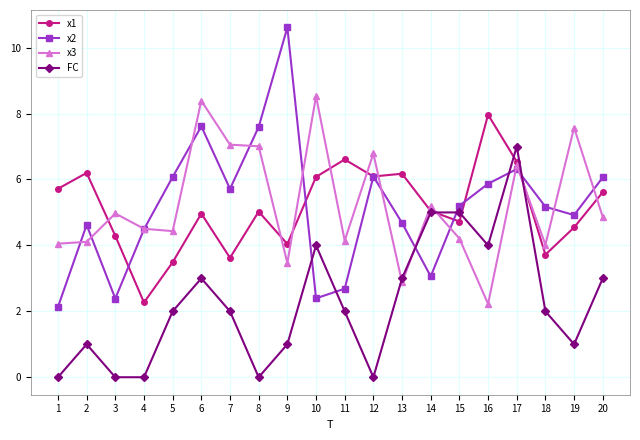

True or false: FC has more than 2 interior local peaks.

True